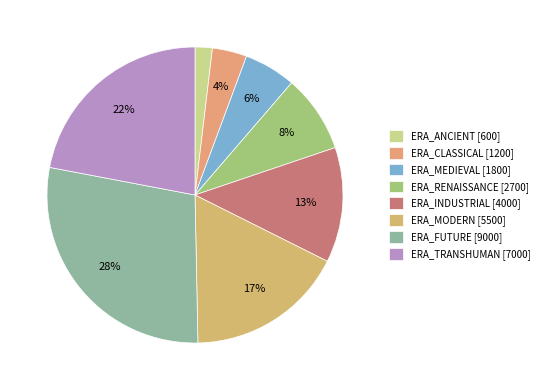

Count the number of slices in the pie.

8